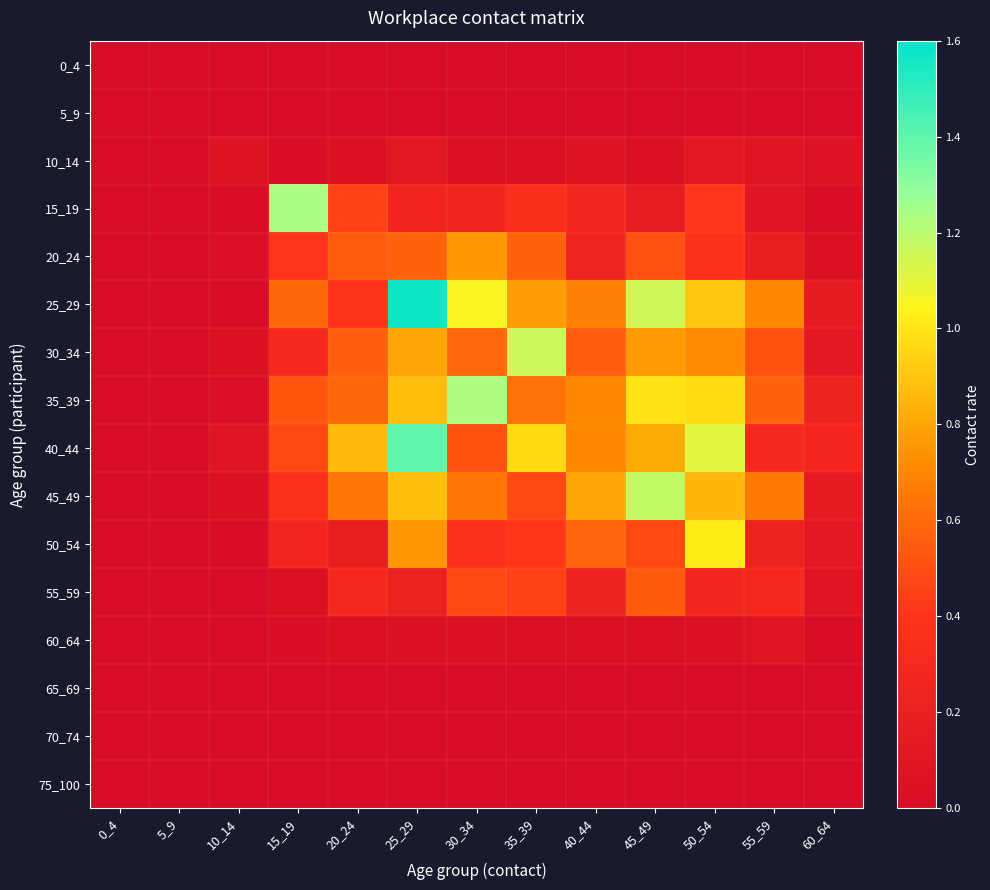

At how many categories does at least one series exceed 1?

6